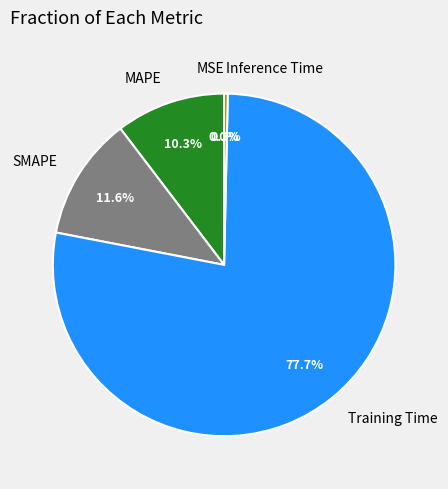

Which category has the biggest portion of the pie?

Training Time